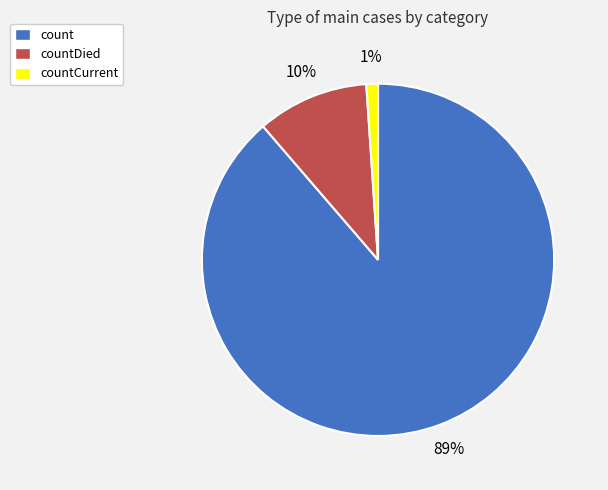

To the nearest percent, what is the average slice percentage?

33%